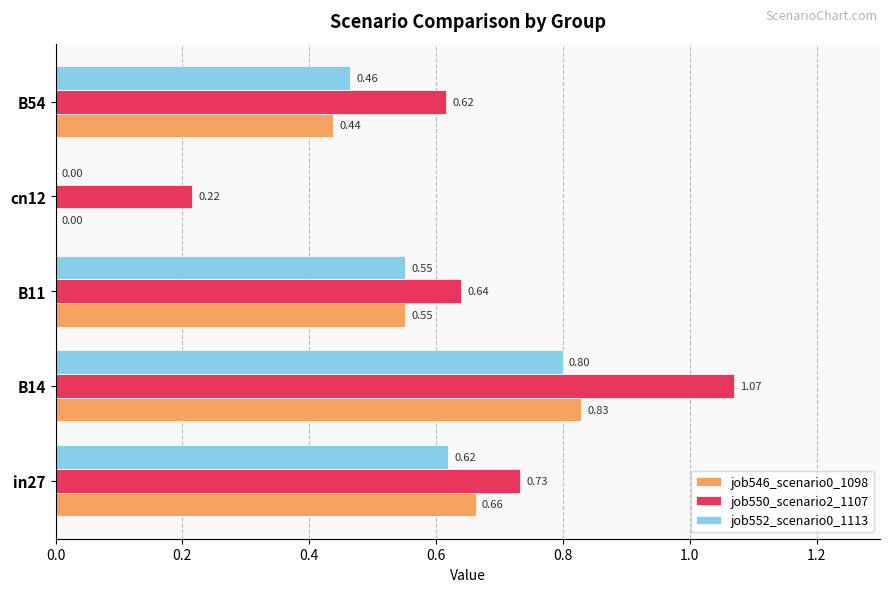

Is the value of job550_scenario2_1107 at B11 greater than the value of job552_scenario0_1113 at cn12?

Yes